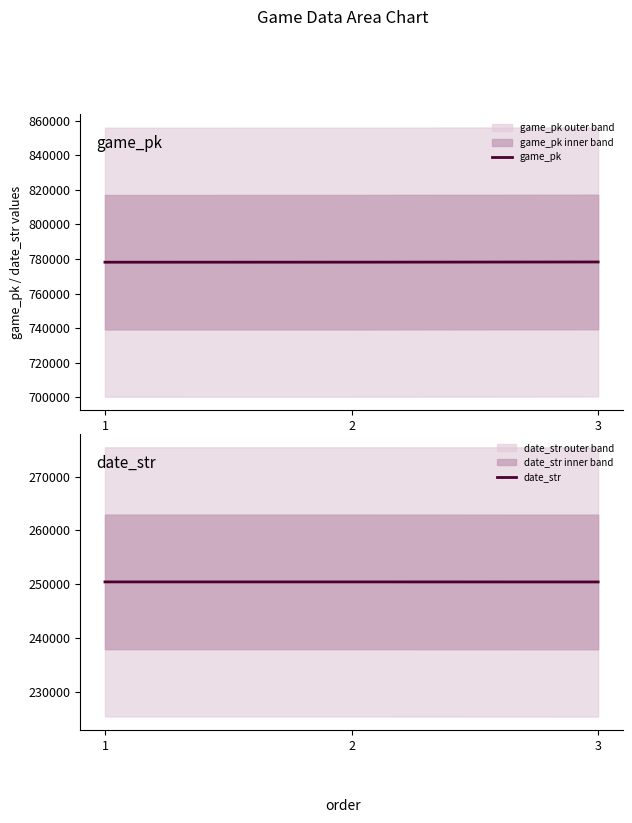

Reading right to left, list all the values displayed in this chart.

game_pk: 778242	778135	778112
date_str: 250420	250429	250430